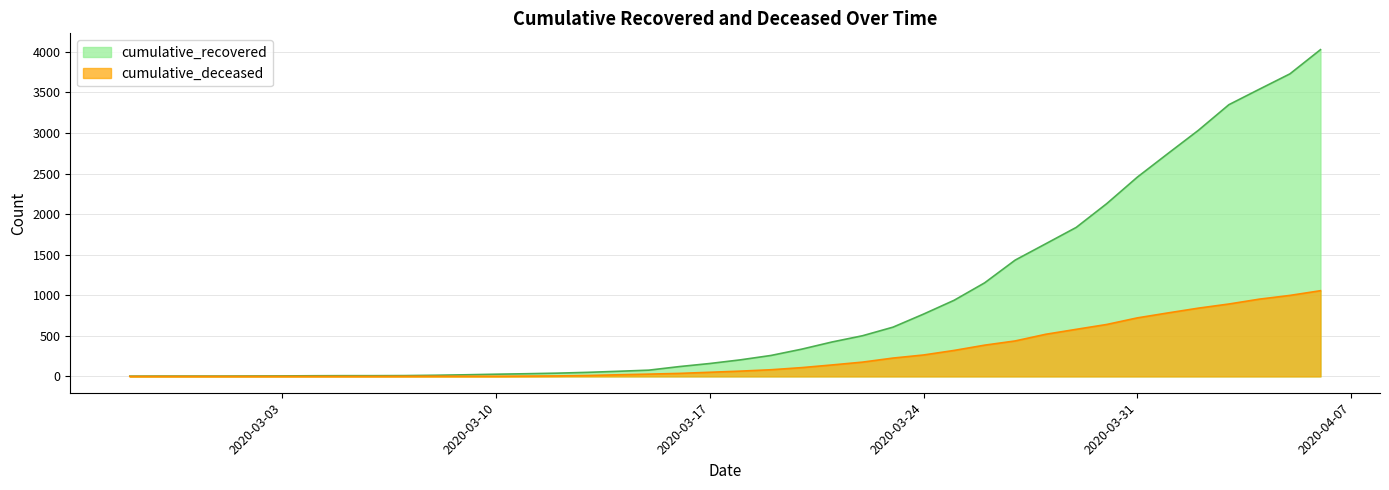

How many data points in cumulative_recovered are above 204?

19